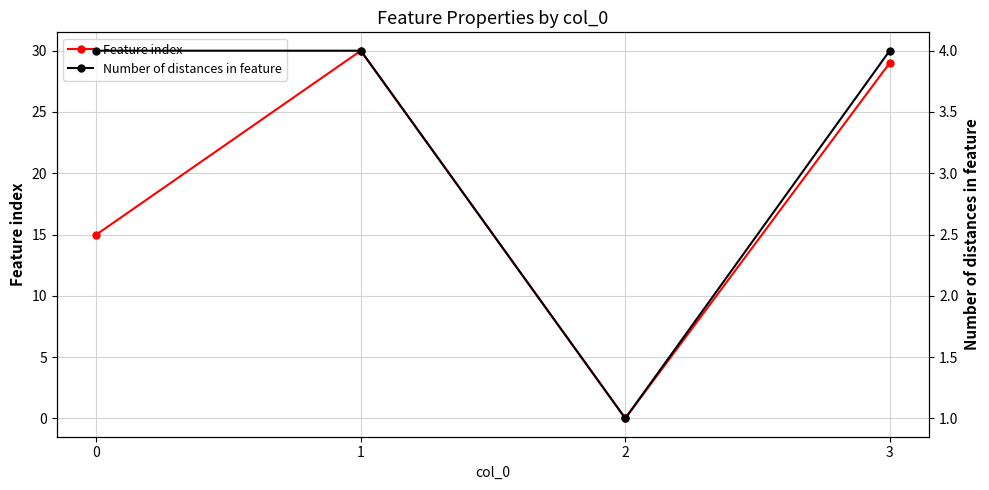

Which series has the largest total across all categories?

Feature index